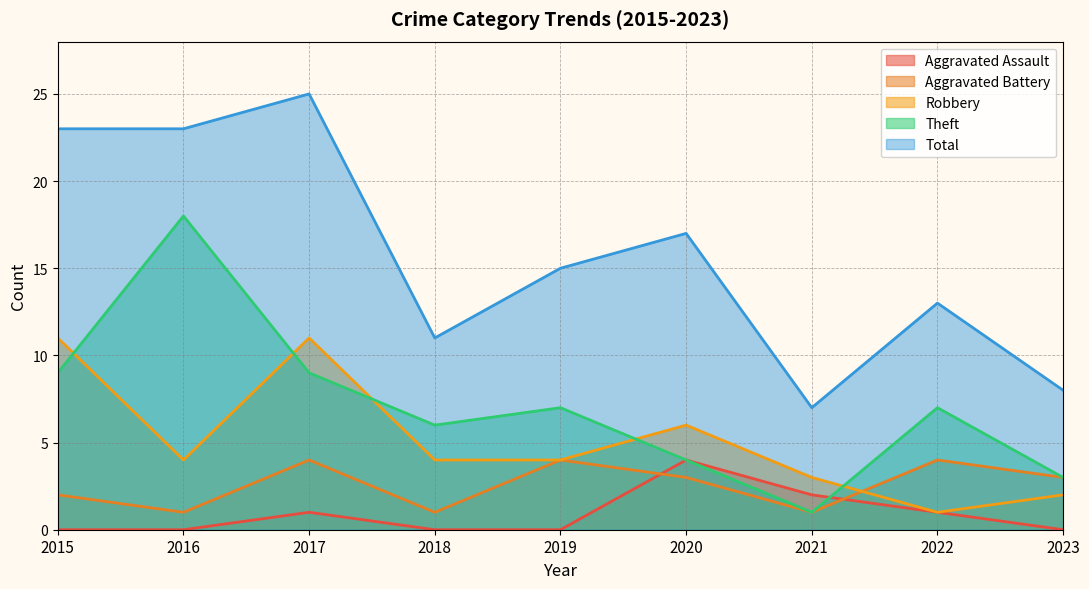

Where is Robbery nearest to the value 6?

2020